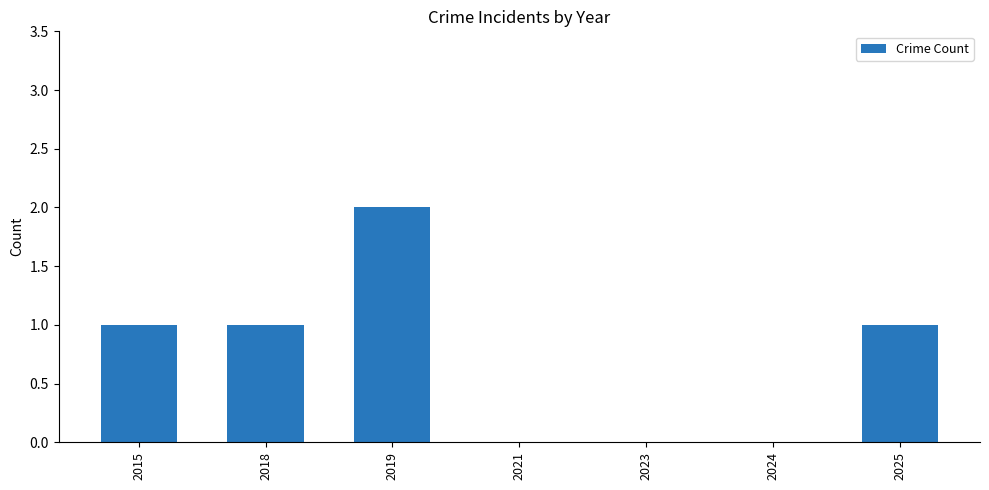

How many series are shown in this chart?

1